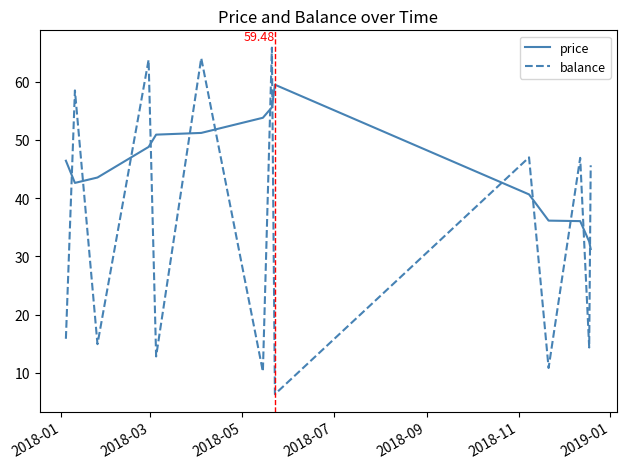

What is the greatest value displayed?

65.8